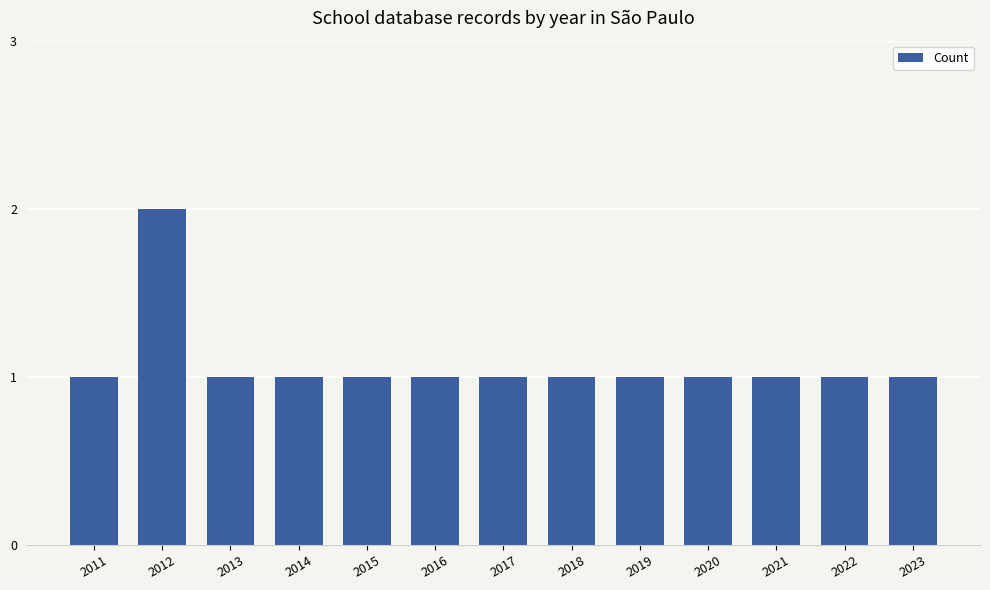

What is the greatest value displayed?

2